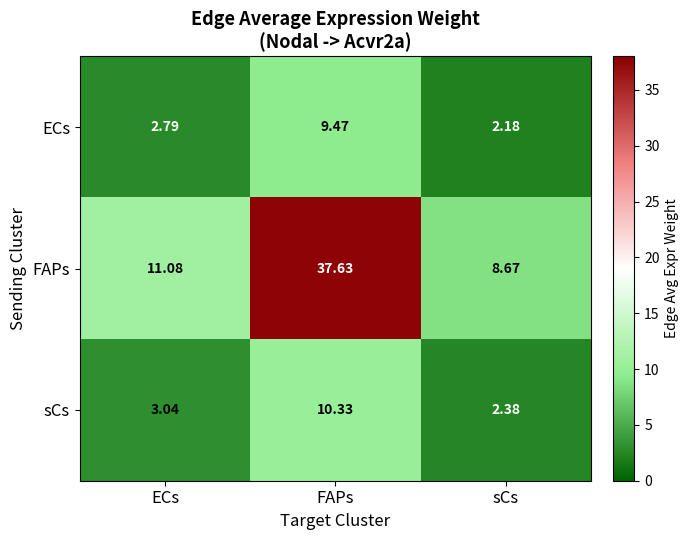

Rank the series by their maximum value, from highest to lowest.

FAPs, sCs, ECs